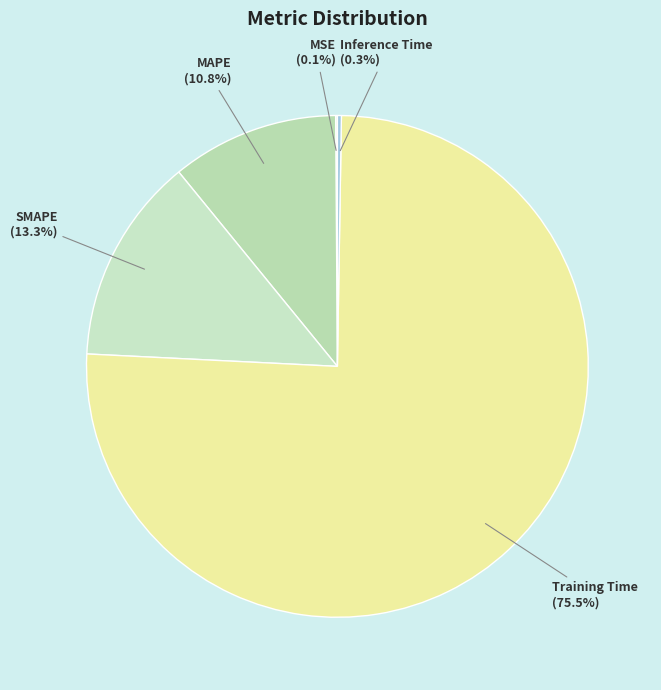

Does Training Time account for over 50% of the chart?

Yes